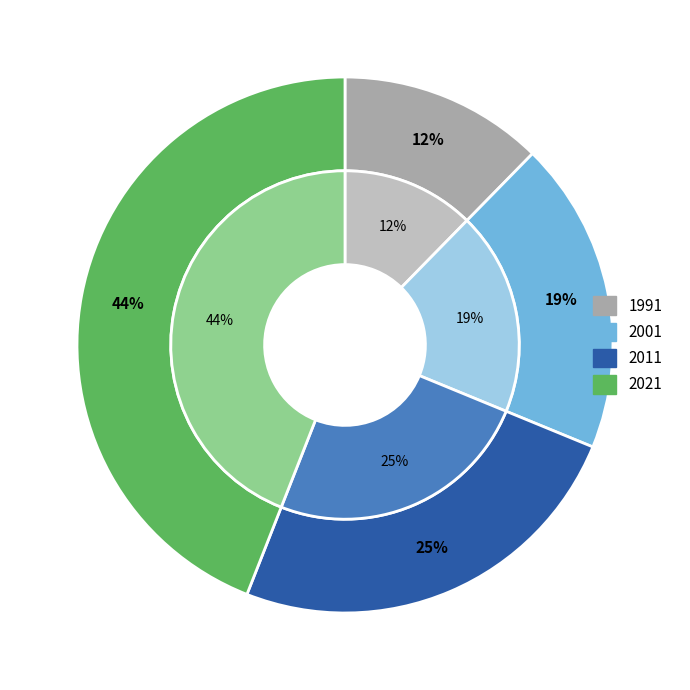

Does 2011 account for over 50% of the chart?

No